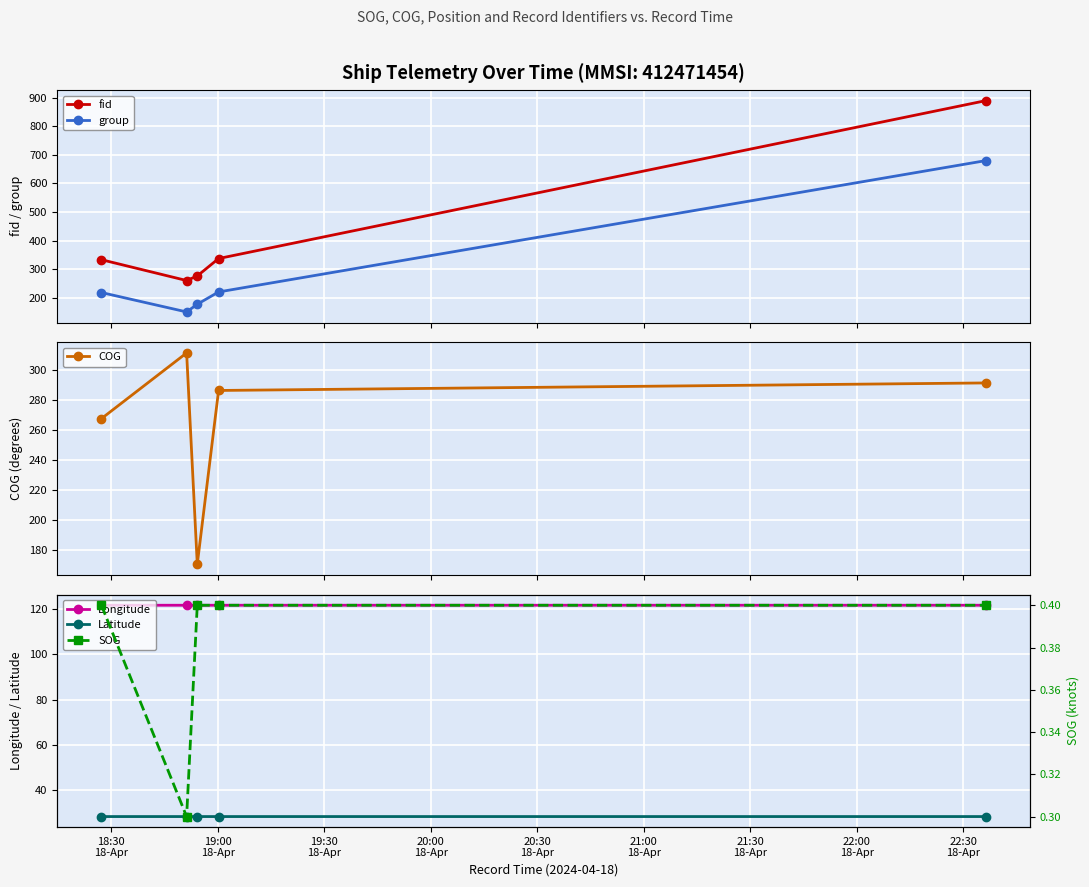

How many values in the fid series exceed 333?

2